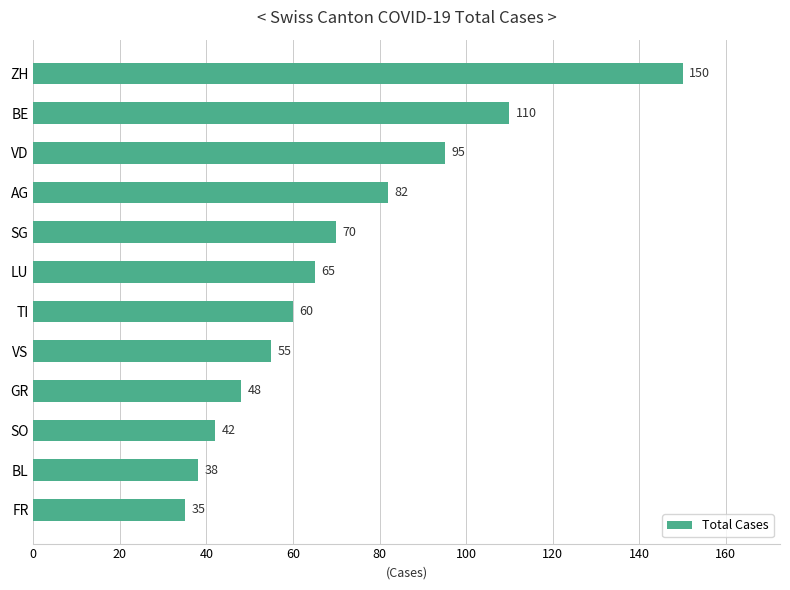

Reading top to bottom, transcribe all the data shown in this chart.

150	110	95	82	70	65	60	55	48	42	38	35